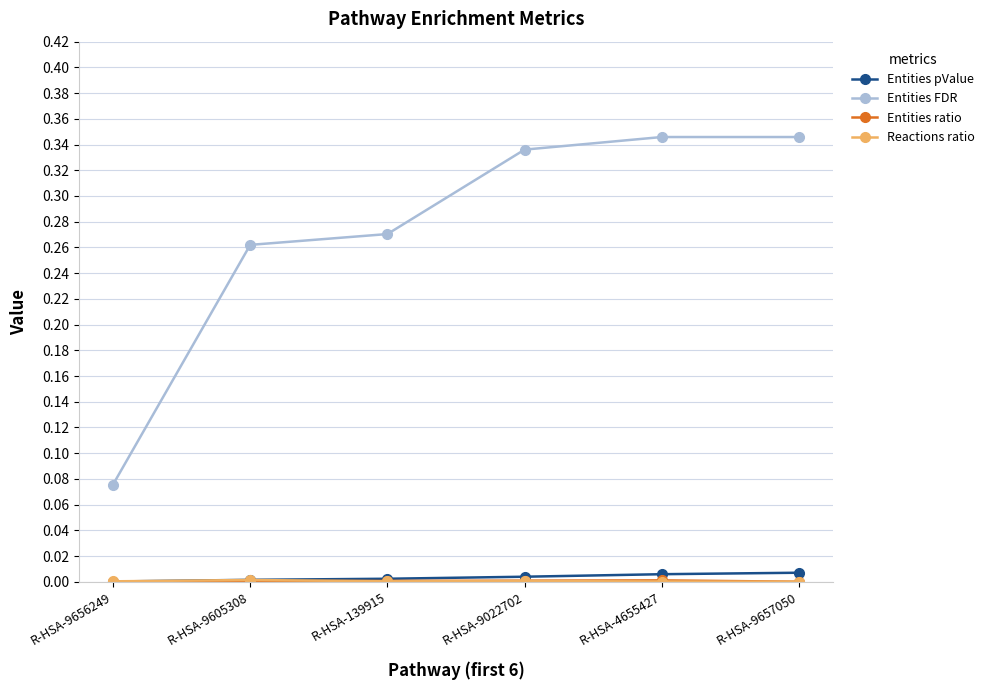

What is the sum of all Entities FDR values?

1.6